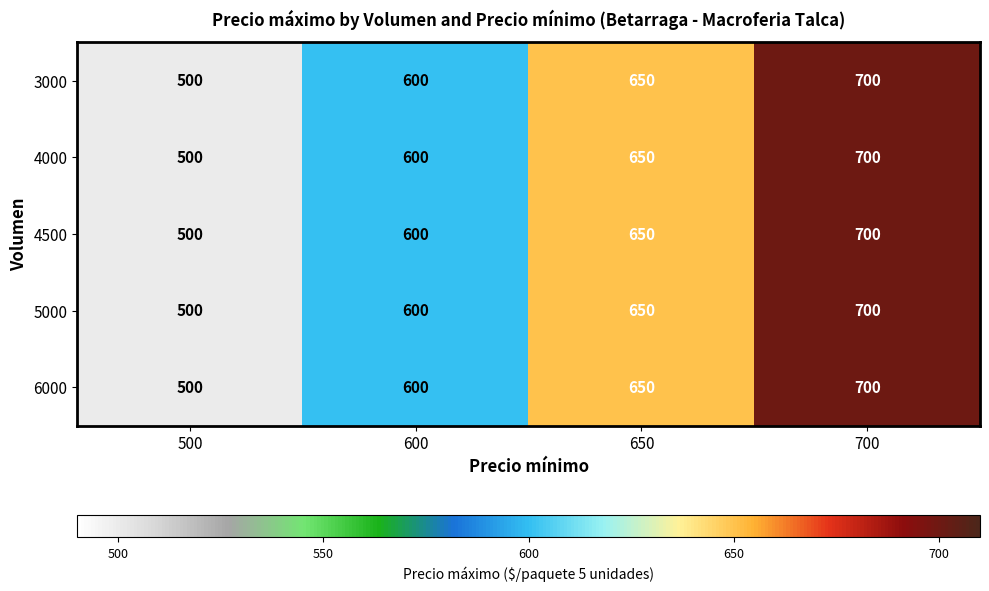

Which category has the lowest value across all series?

500